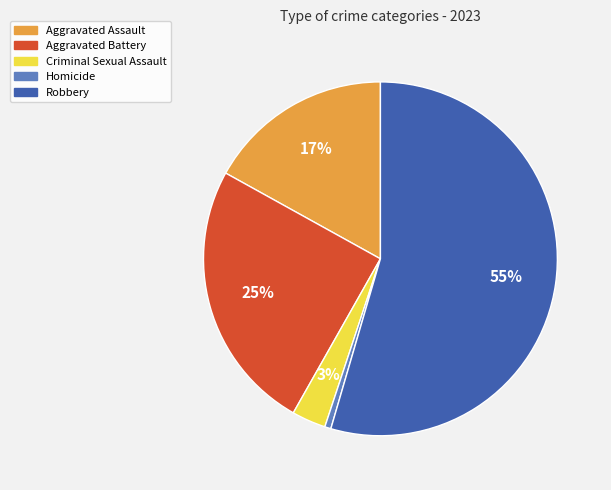

What is the ratio of the value at Robbery to the value at Aggravated Battery?

2.2